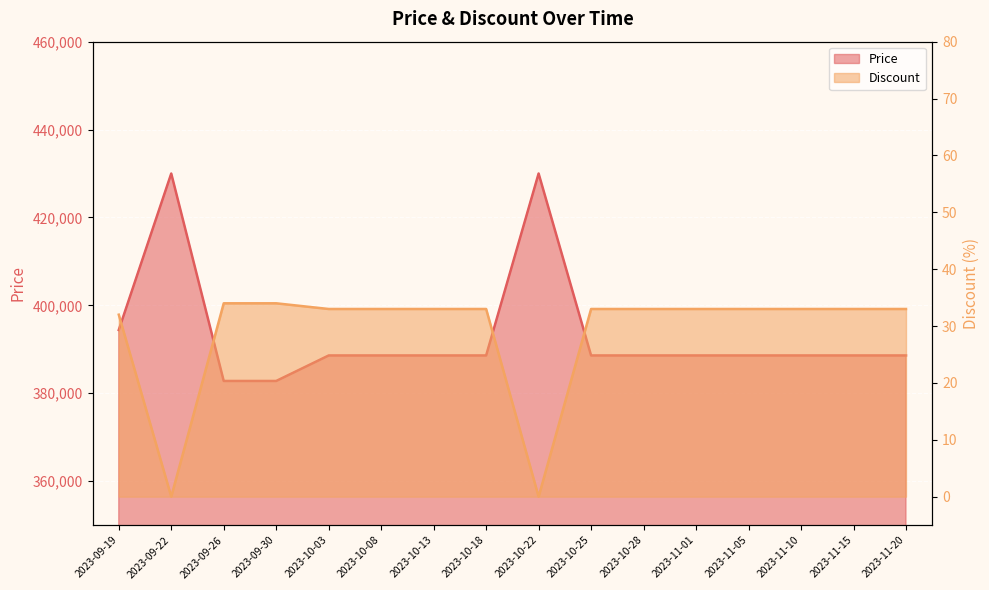

True or false: Discount has more than 1 interior local peaks.

False